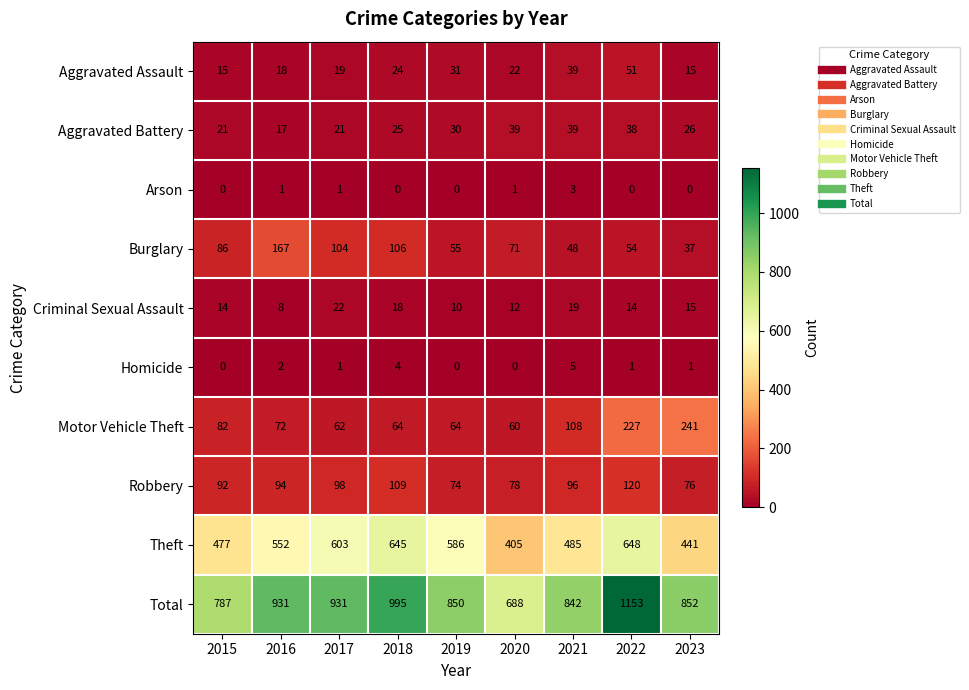

The value of Homicide at 2021 is 7. True or false?

False